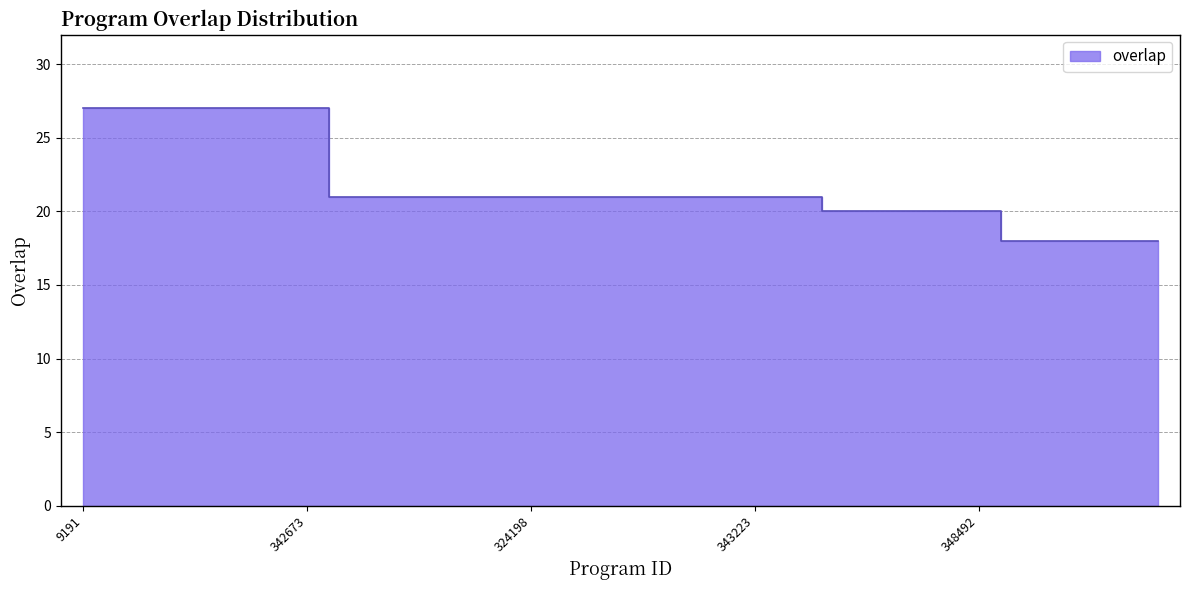

At which label is the value closest to 22?

49559